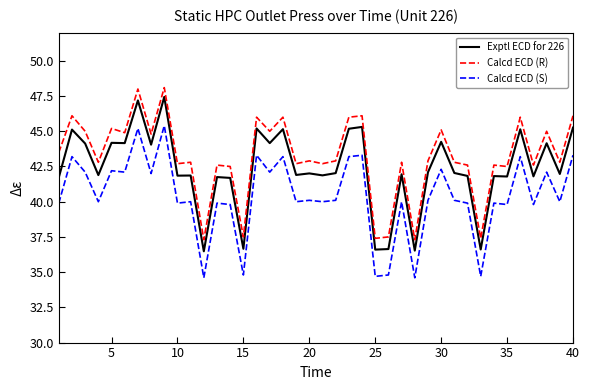

What is the minimum value for Calcd ECD (S)?

34.6